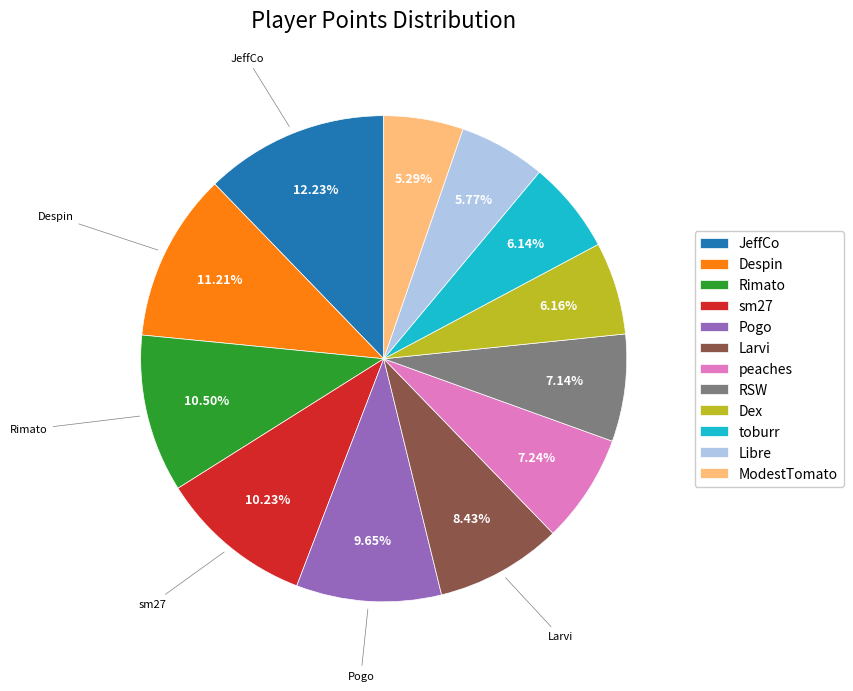

Which has a higher value, peaches or JeffCo?

JeffCo